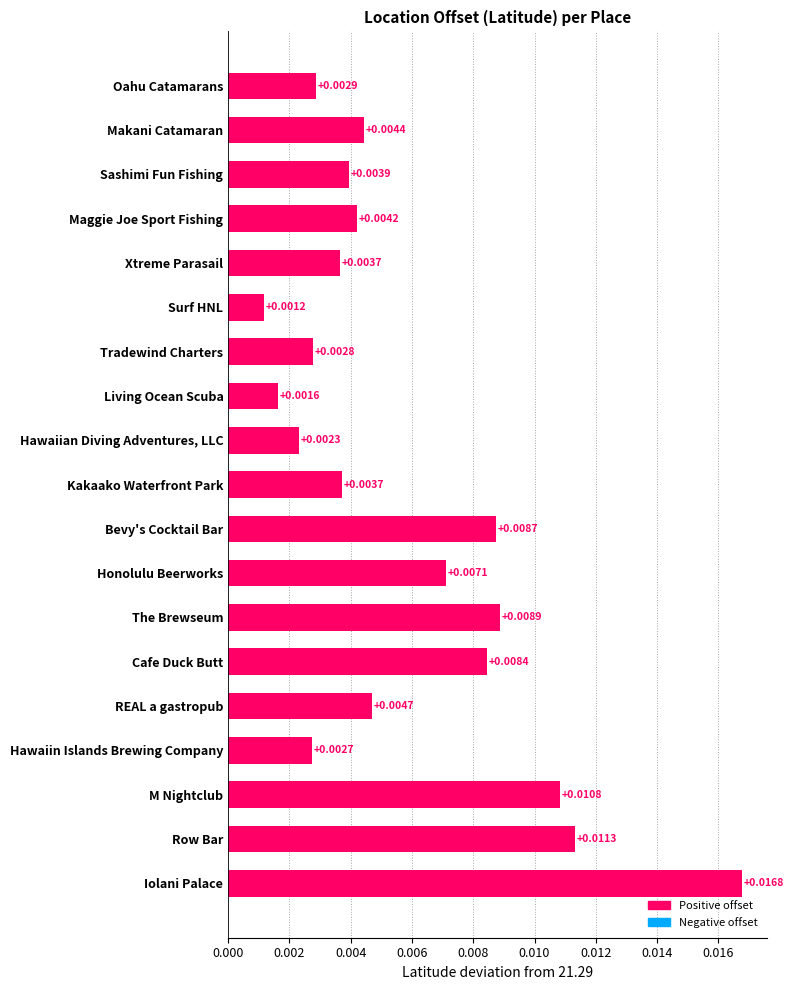

Between Hawaiin Islands Brewing Company and Oahu Catamarans, which is larger?

Oahu Catamarans